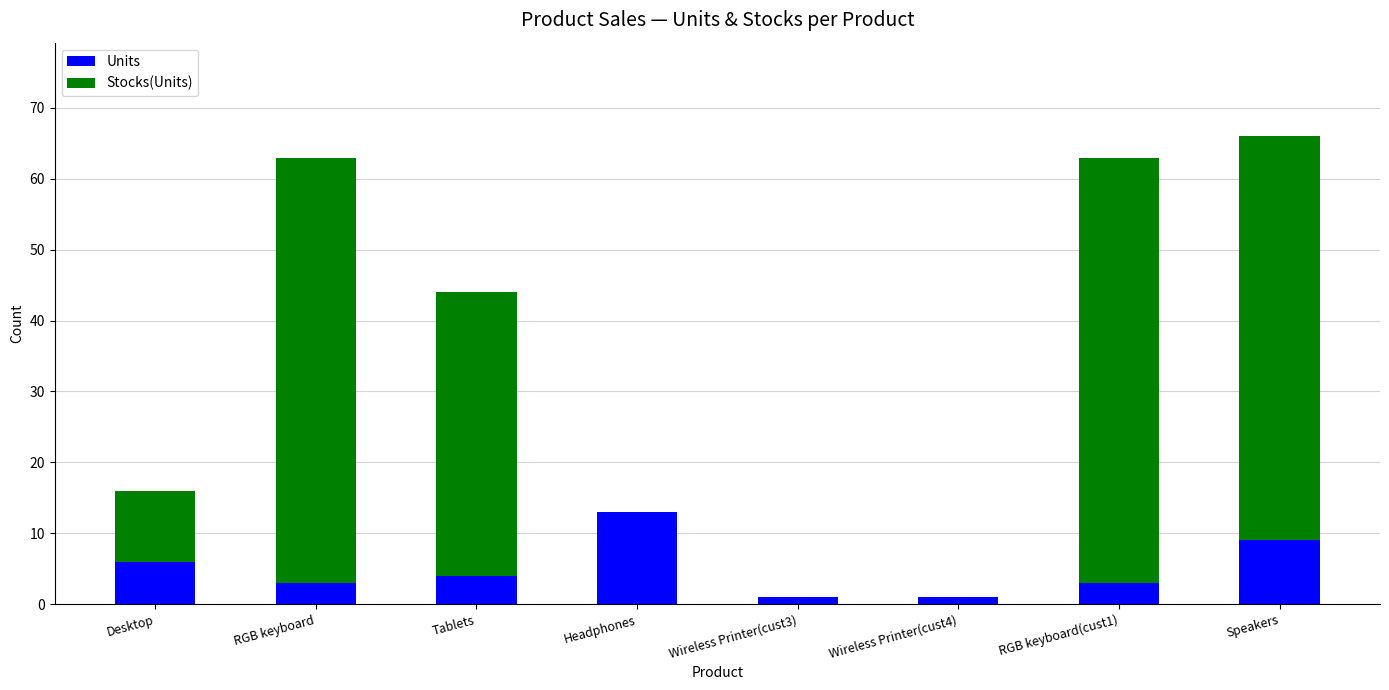

What is the difference between the Units values at Headphones and Wireless Printer(cust4)?

12